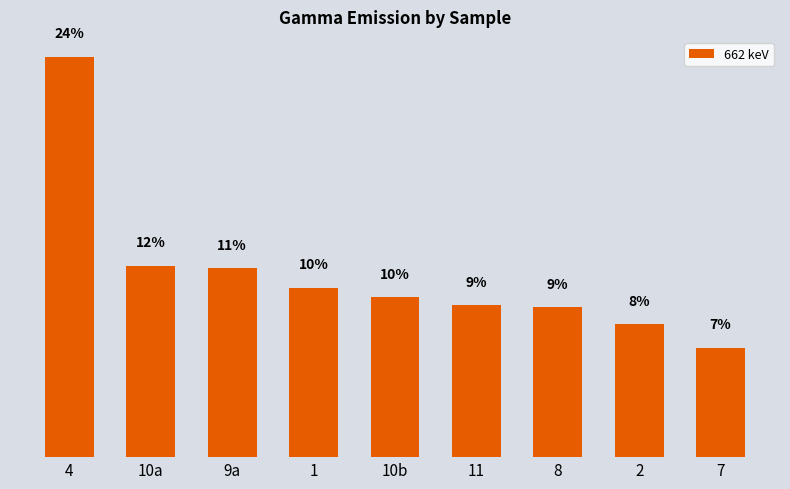

Does the chart contain any negative values?

No